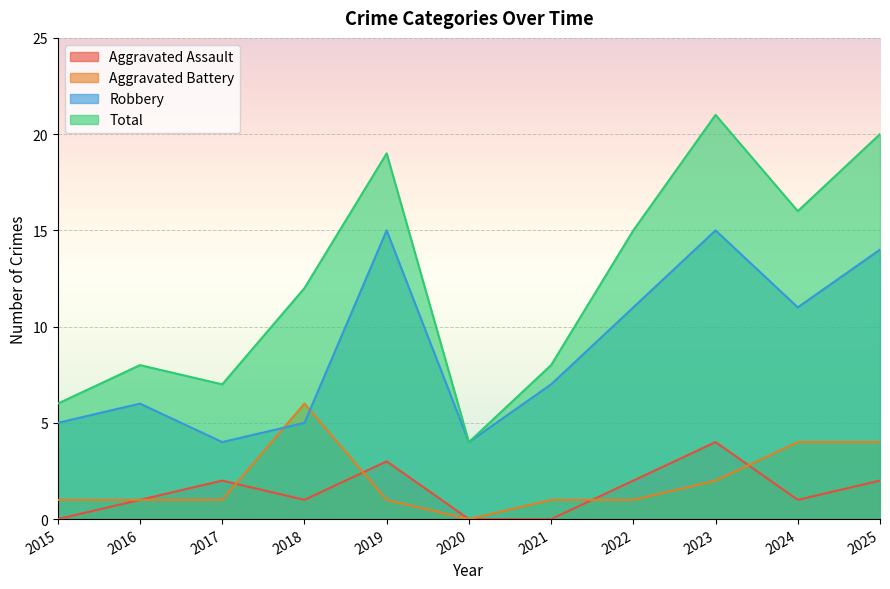

Which series has the widest spread of values?

Total